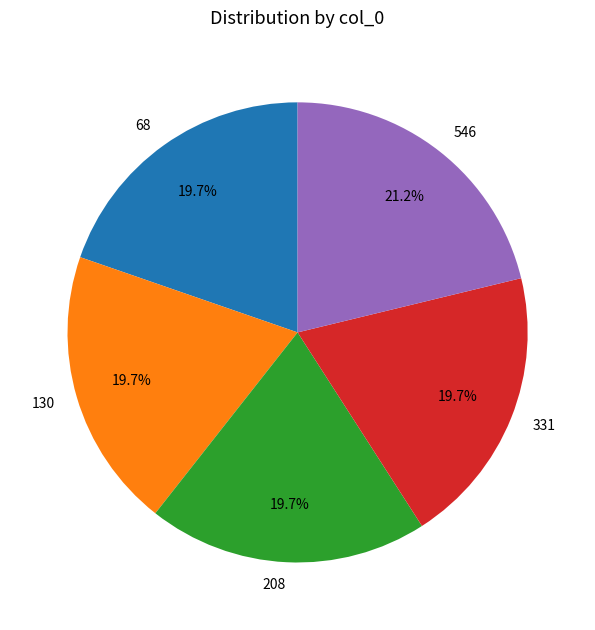

How many slices are in this pie chart?

5